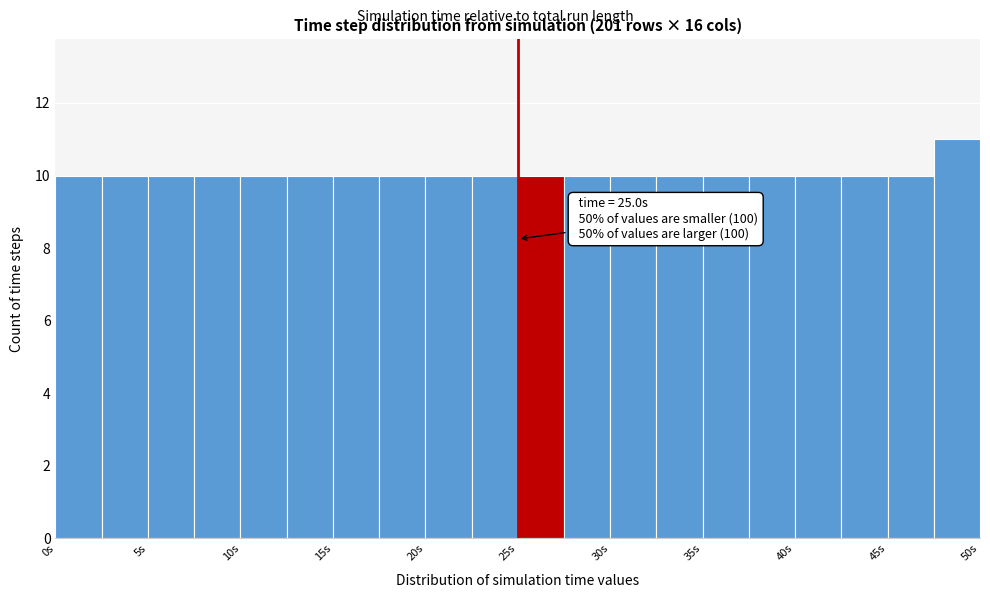

Over which range of the x-axis is the bar tallest?

47.5 to 50.0